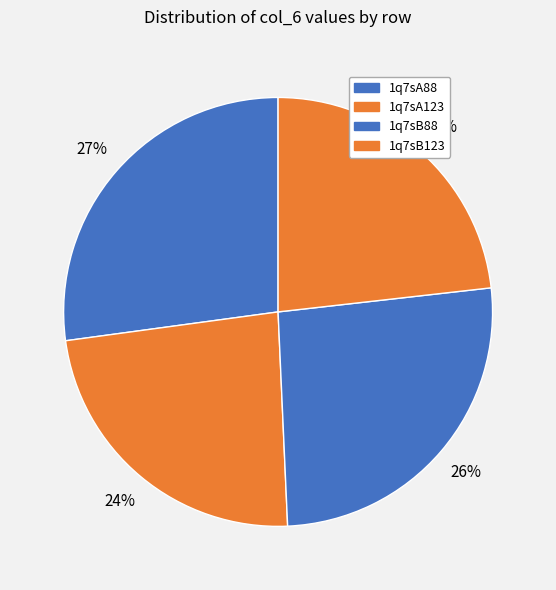

How many slices are in this pie chart?

4